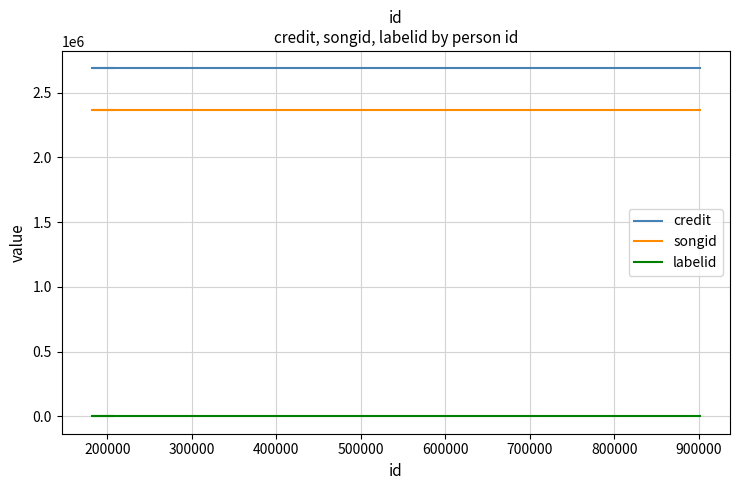

Rank the series by their maximum value, from highest to lowest.

credit, songid, labelid